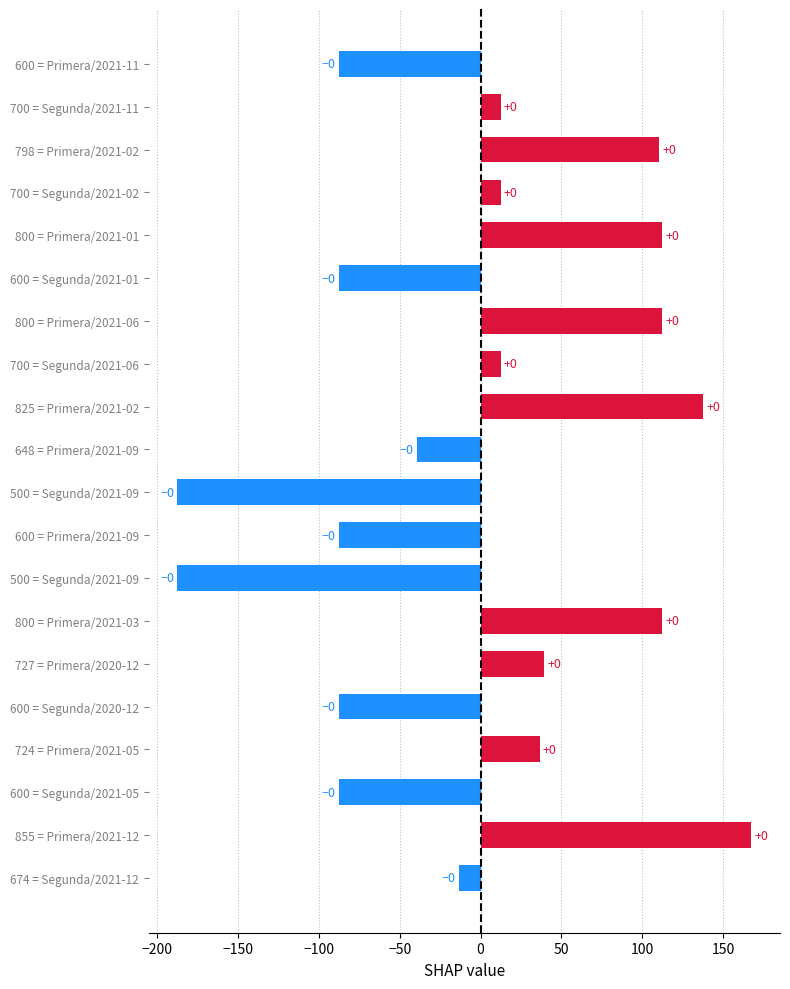

Are the bars horizontal?

Yes